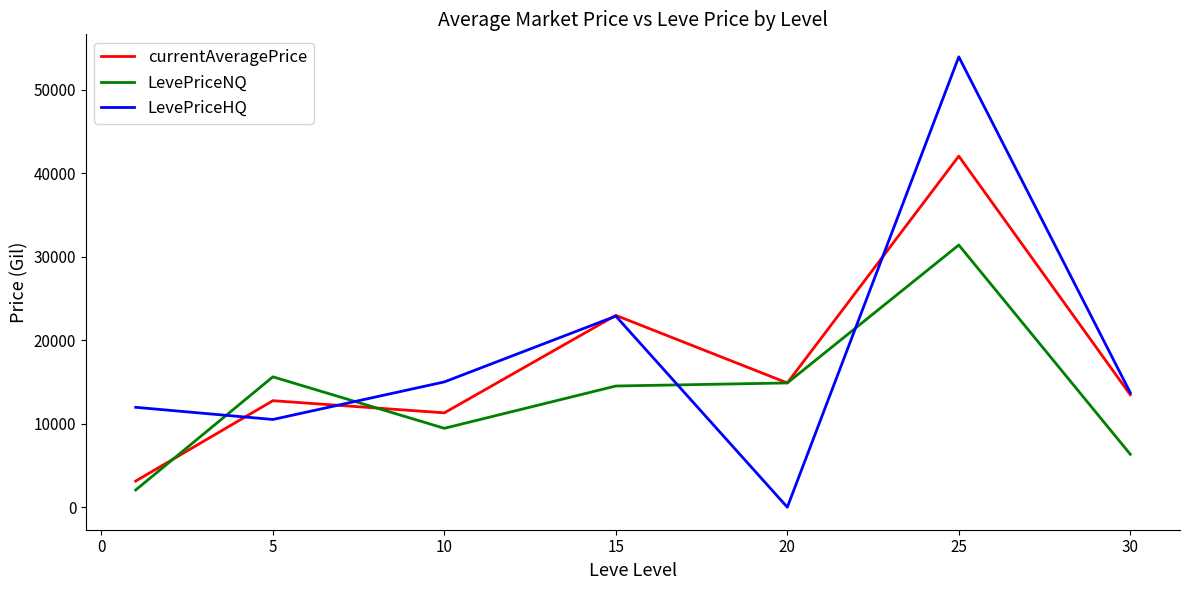

Rank the series by their maximum value, from lowest to highest.

LevePriceNQ, currentAveragePrice, LevePriceHQ